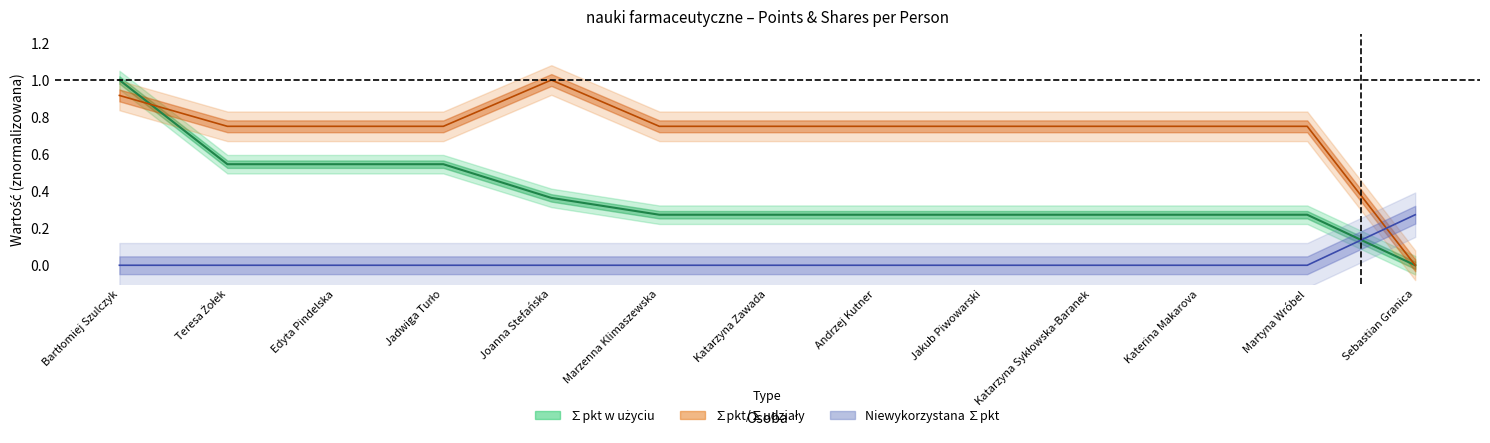

How many intersections are there between ∑pkt/∑udziały and ∑pkt w użyciu?

1